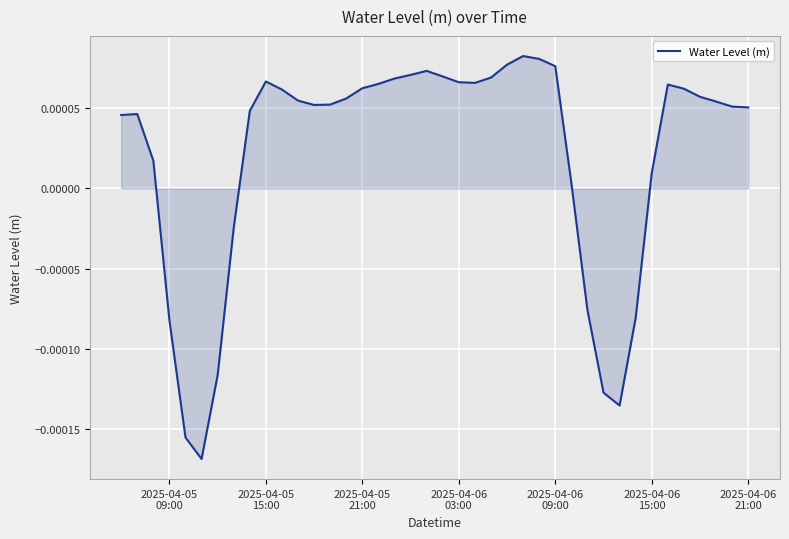

Does the chart have visible grid lines?

Yes